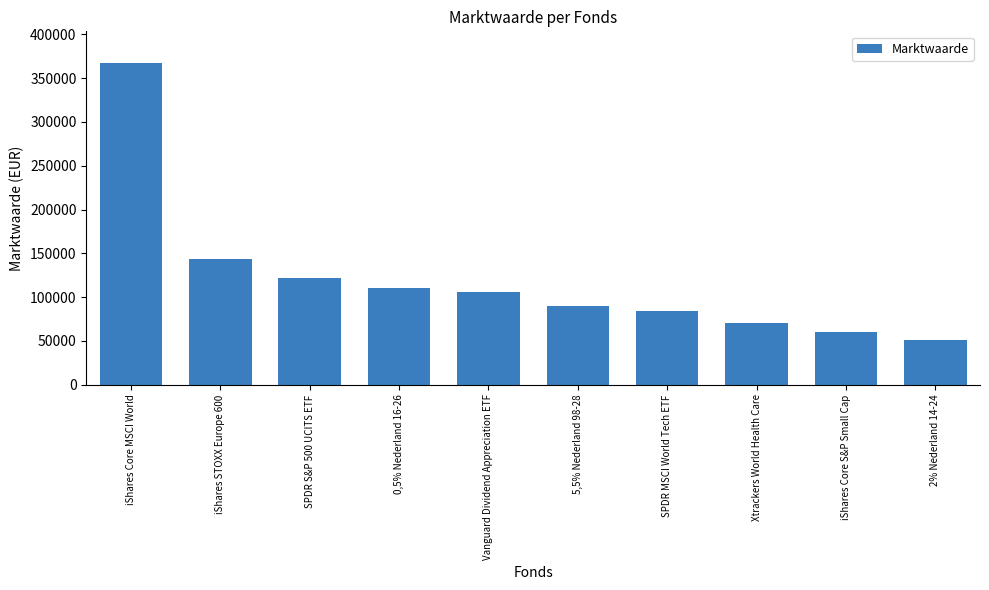

Between iShares STOXX Europe 600 and Vanguard Dividend Appreciation ETF, which is larger?

iShares STOXX Europe 600